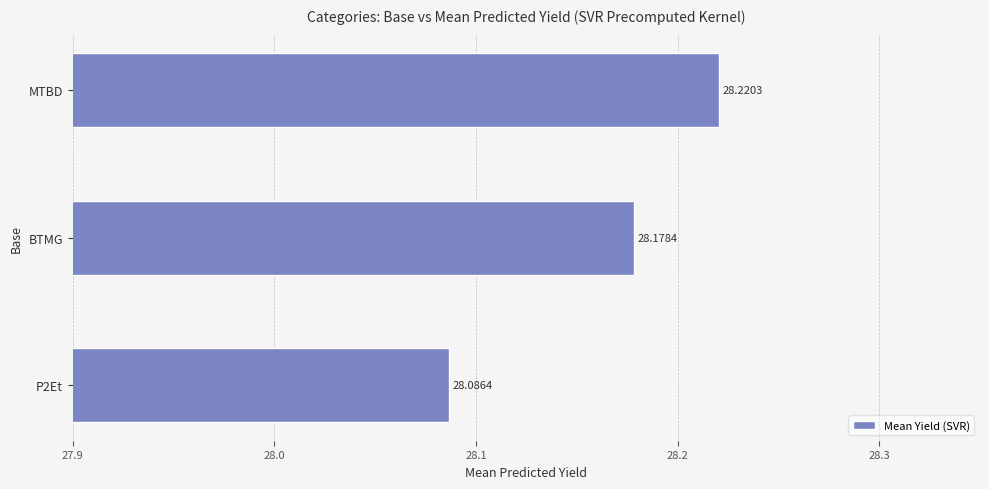

What is the smallest value displayed?

28.1